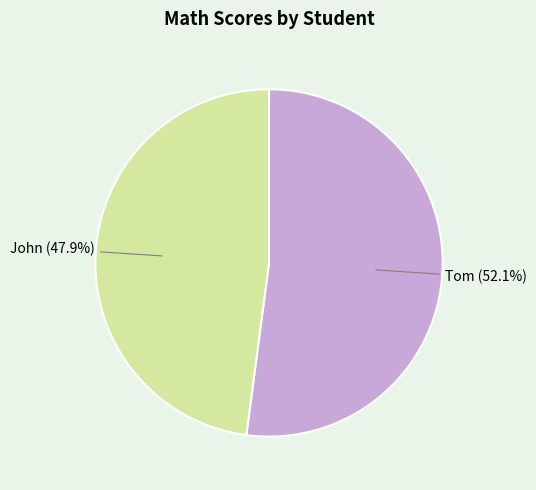

Does any single category account for the majority?

Yes